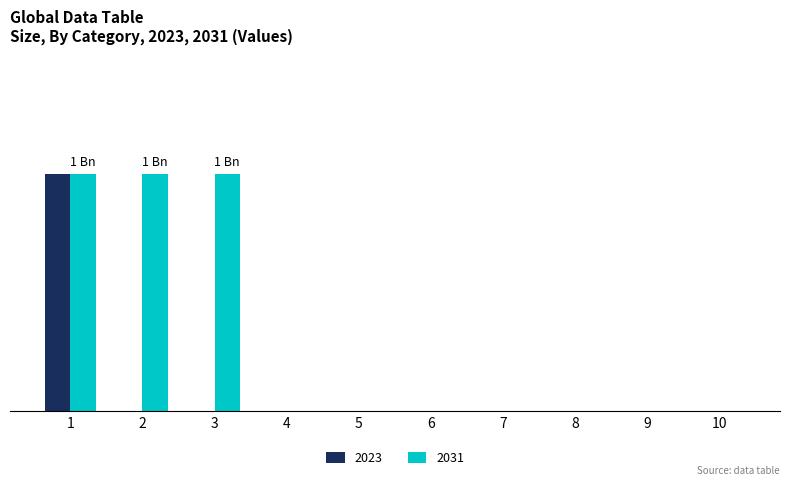

Which label corresponds to the smallest value in the chart?

2